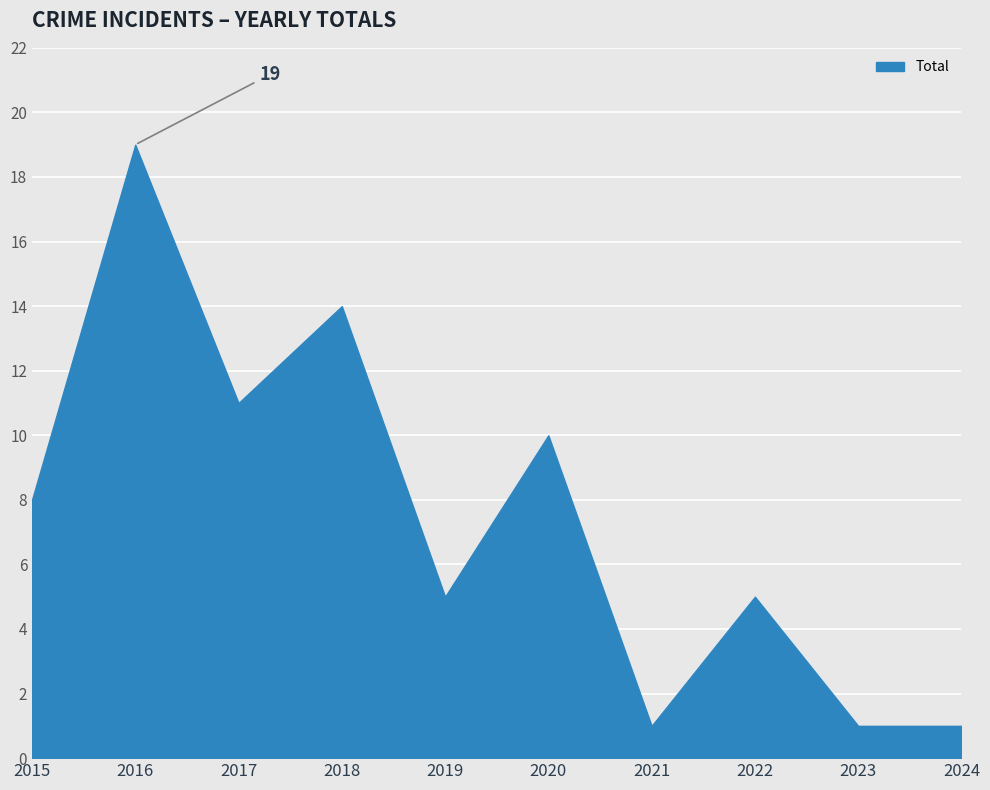

The chart shows a value of 34 at 2016. True or false?

False